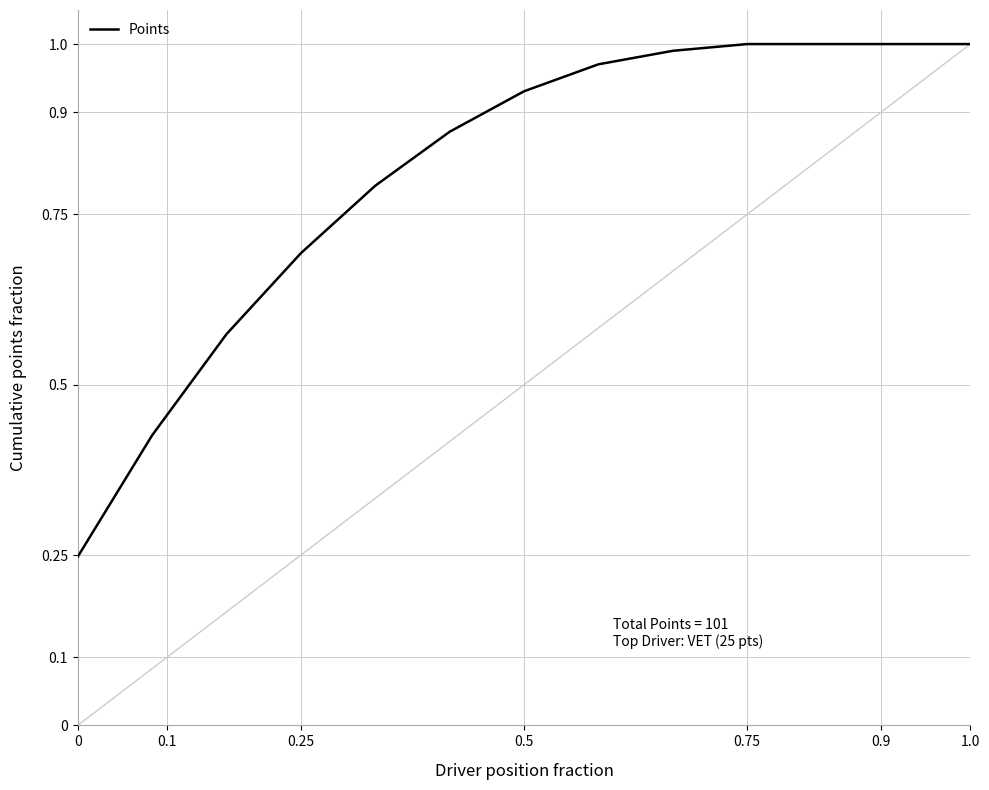

What is the difference between the maximum and minimum values?

0.8